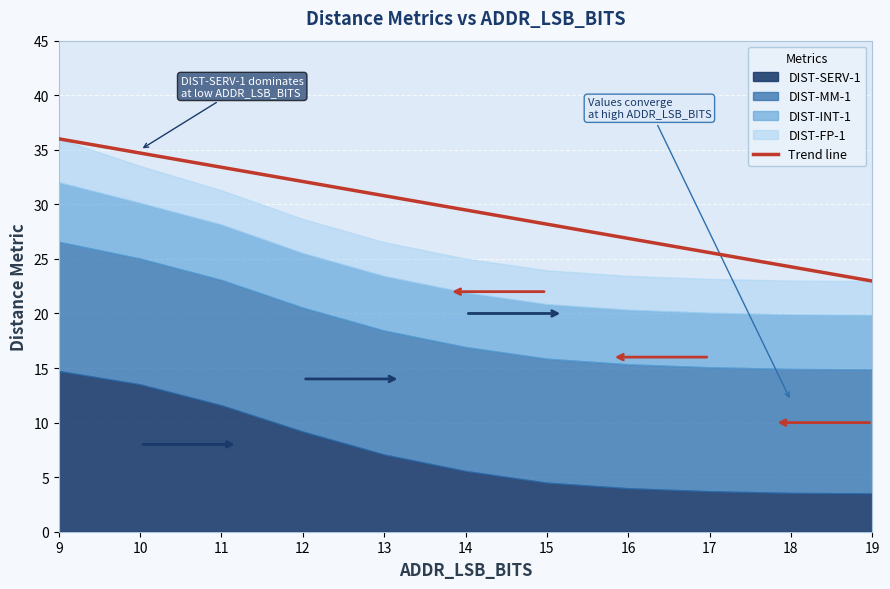

What is the difference between the maximum and minimum values?

13.0